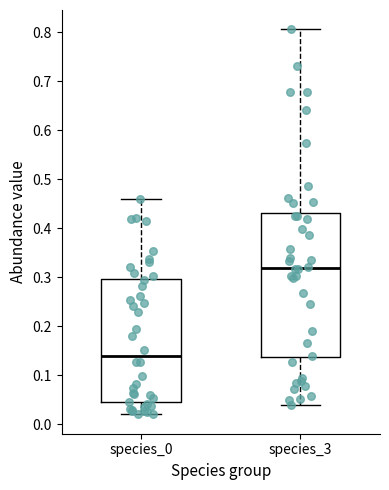

Reading left to right, read every box against the y-axis: the position of its median line, the range the box covers, and the ends of its whiskers. The values are not printed on the chart, so give them approximately, as read against the axis.

species_0: median 0.14, box 0.05 to 0.30, whiskers 0.02 to 0.46
species_3: median 0.32, box 0.14 to 0.43, whiskers 0.04 to 0.81